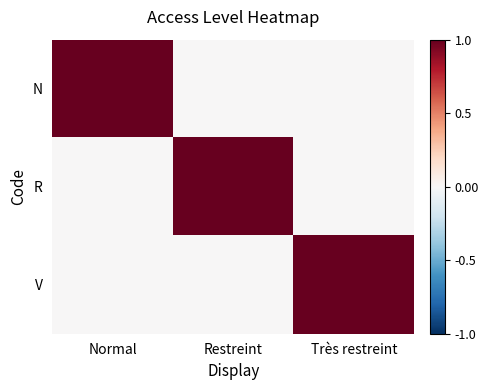

List the series in order of their peak value, highest first.

N, R, V